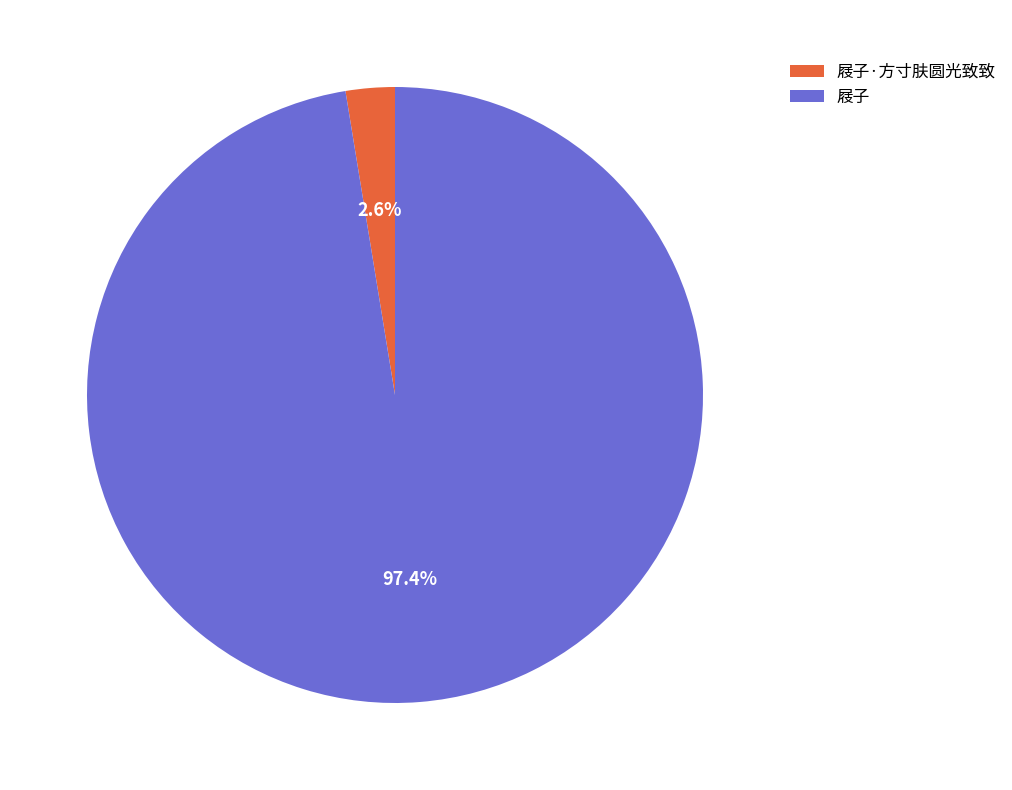

To the nearest percent, what is the combined percentage of 屐子·方寸肤圆光致致 and 屐子?

100%